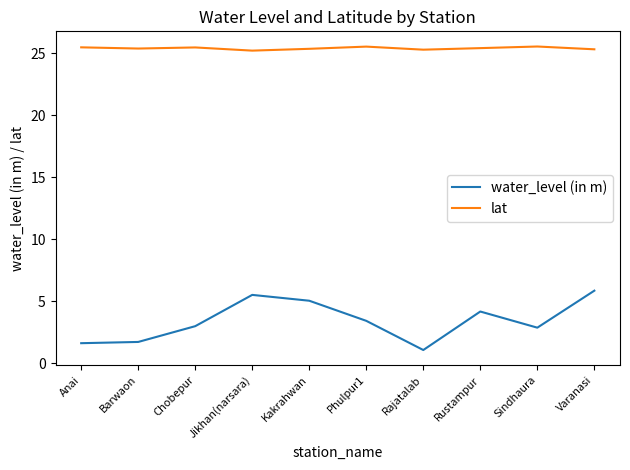

What is the maximum value for lat?

25.5